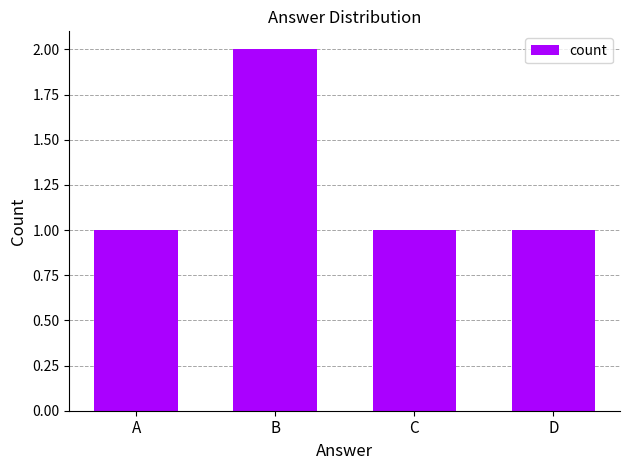

Which category has the highest value across all series?

B